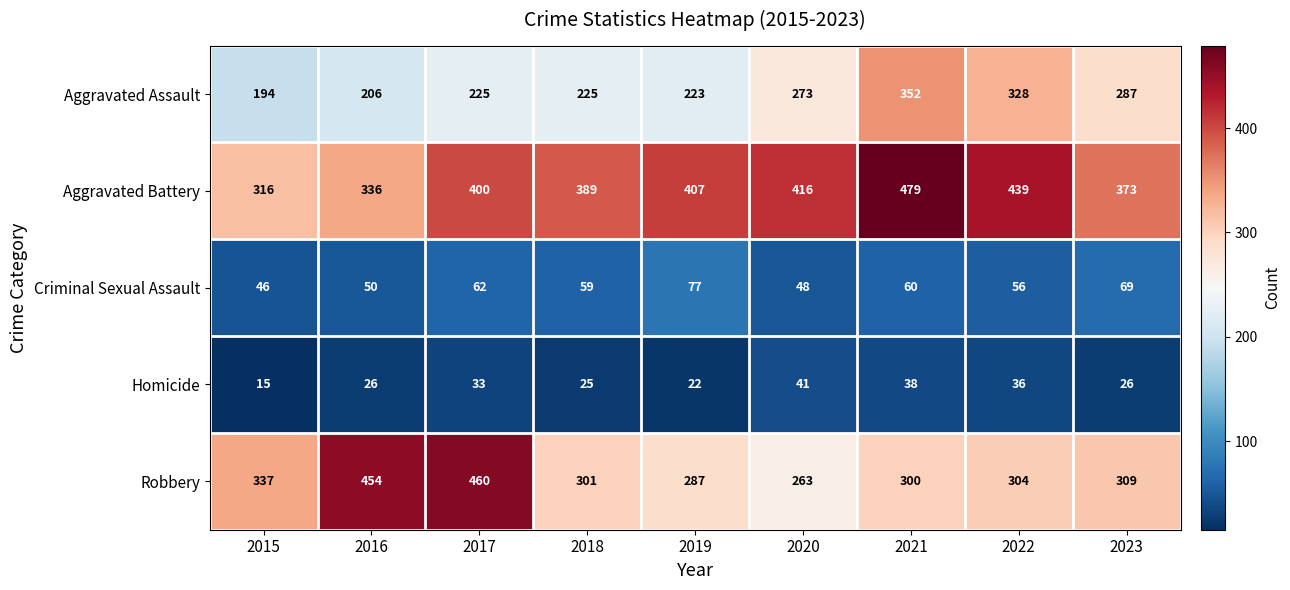

What is the maximum value for Aggravated Assault?

352